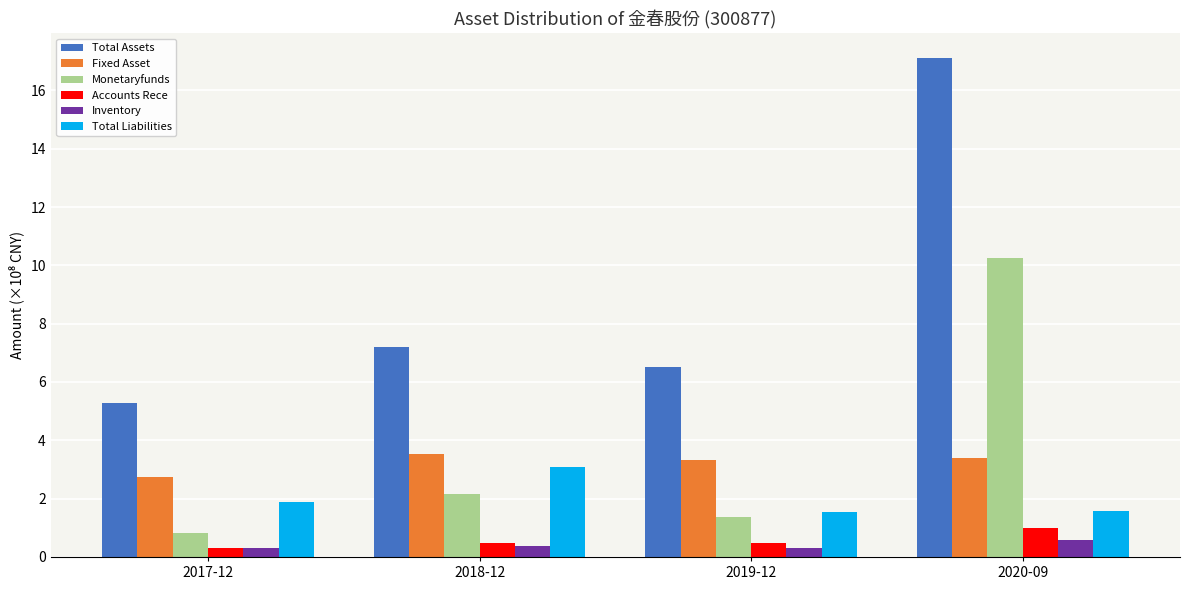

True or false: Fixed Asset has a value of 2.0 at 2019-12.

False